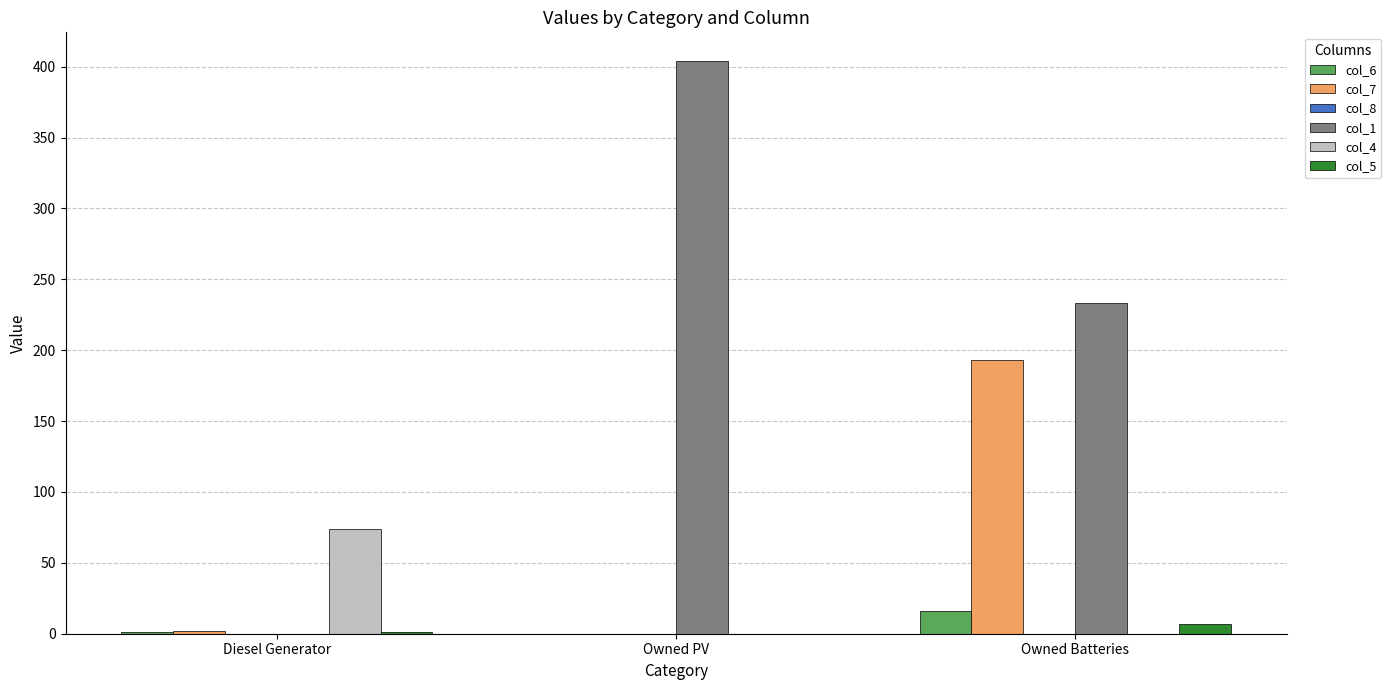

At which label does col_4 reach its peak?

Diesel Generator